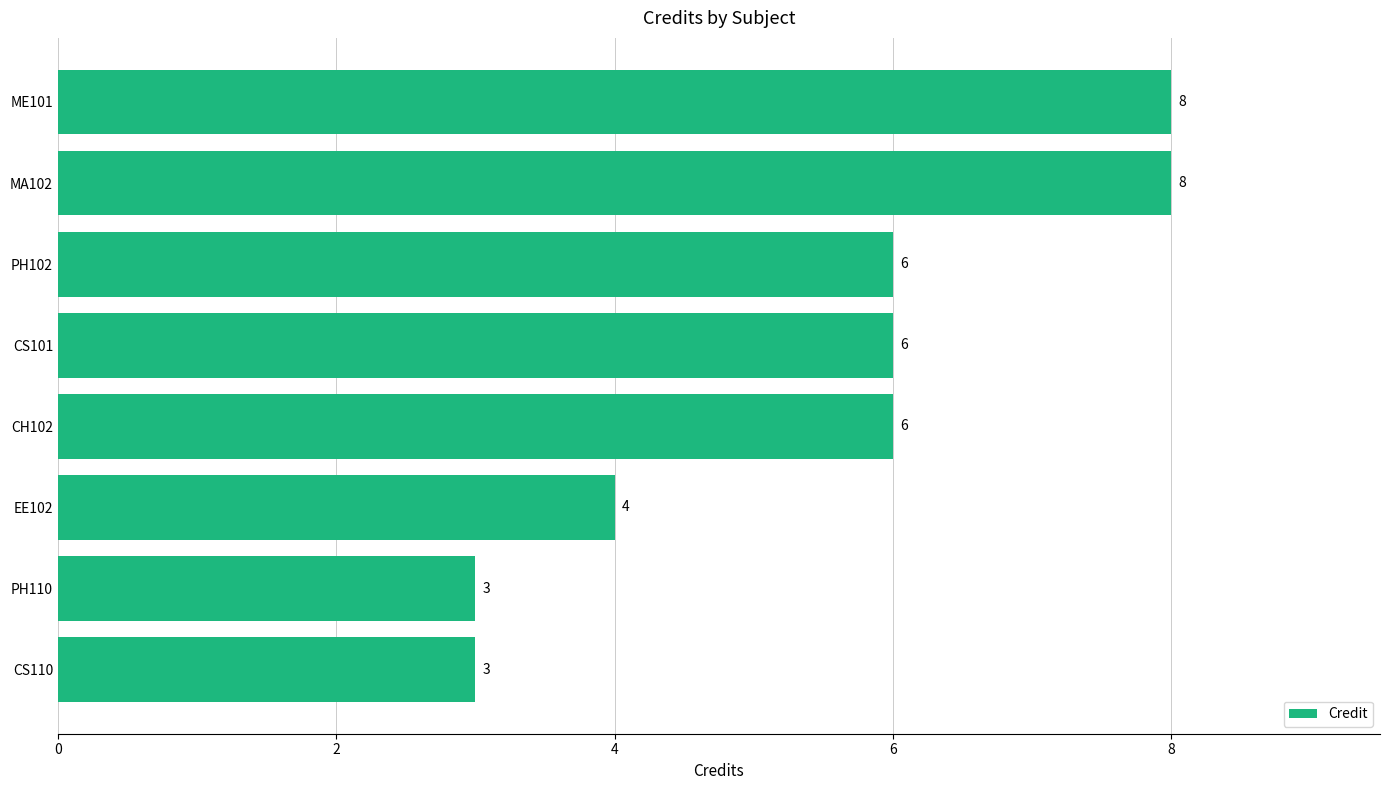

Is it true that the value at PH110 is 3?

True